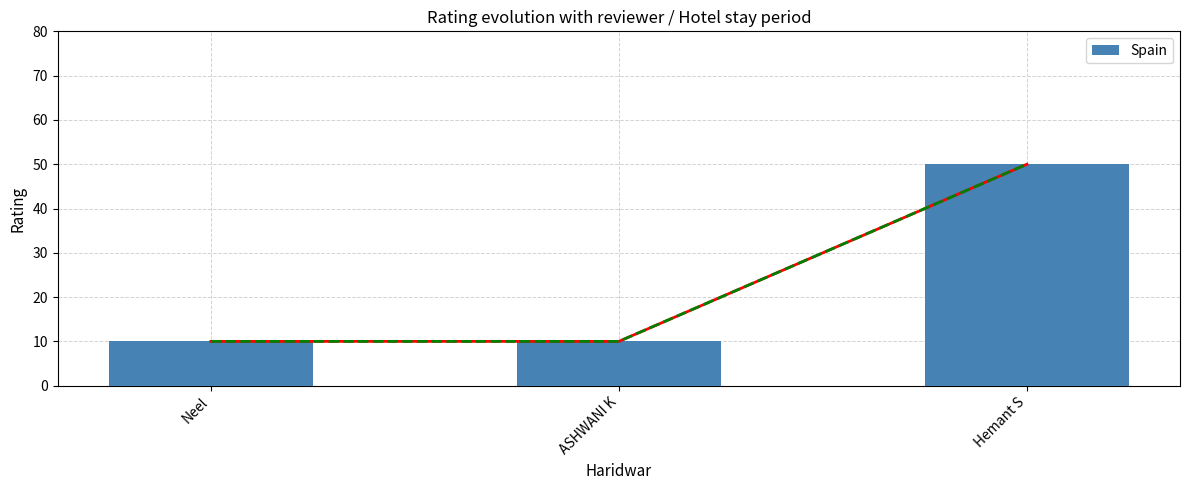

How many bars are there in total?

3